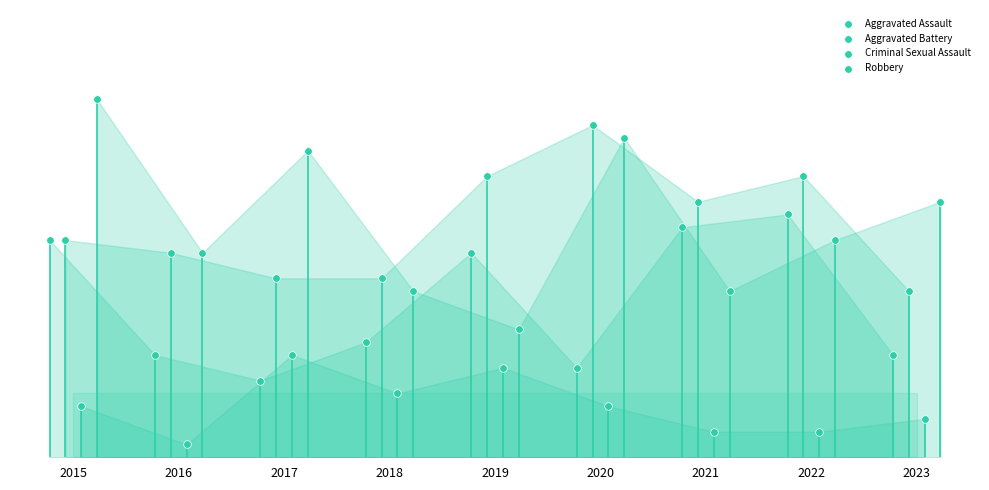

Which series contains the highest Y value?

Robbery